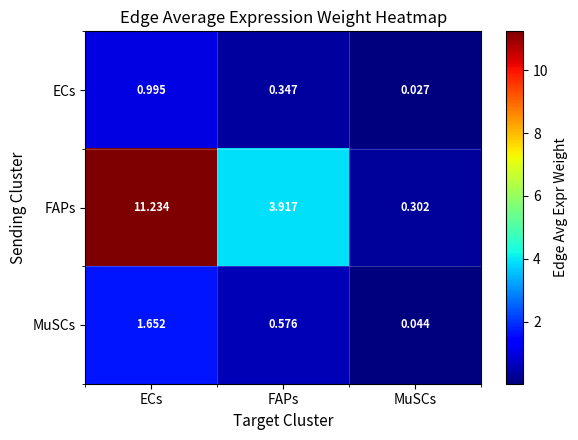

Where is ECs nearest to the value 0?

MuSCs